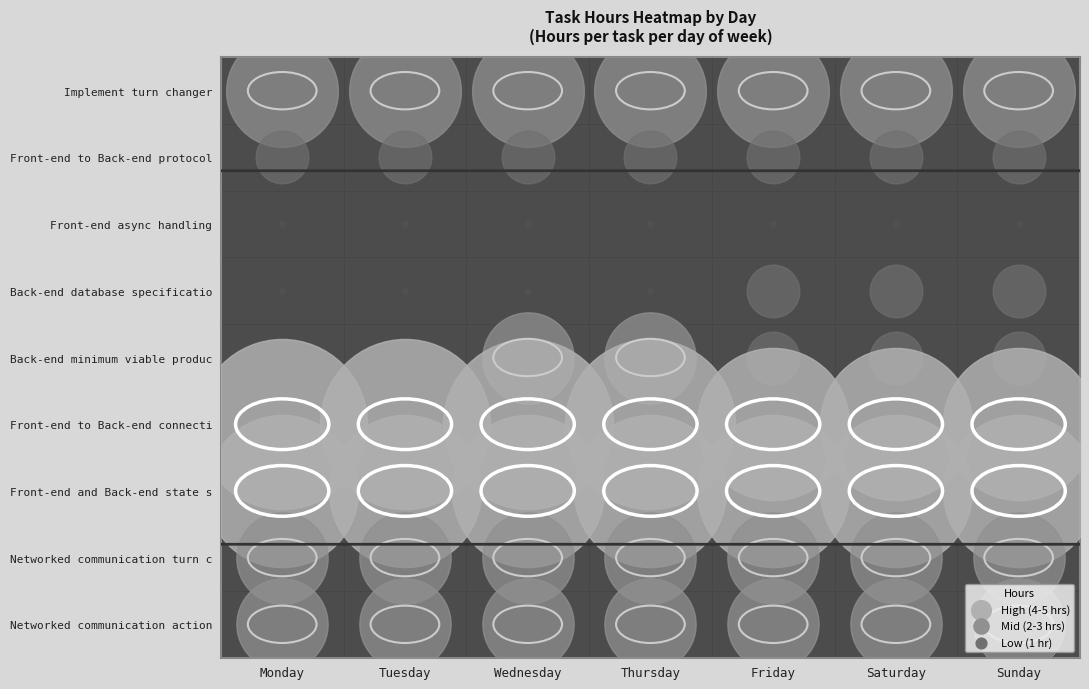

The value of Networked communication action checking at Sunday is 3. True or false?

False